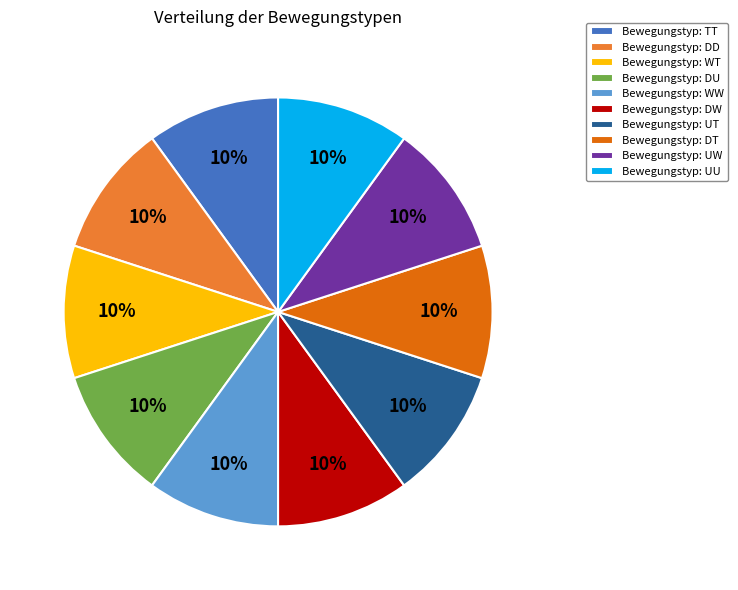

The Bewegungstyp: DU slice represents 1% of the pie. True or false?

False